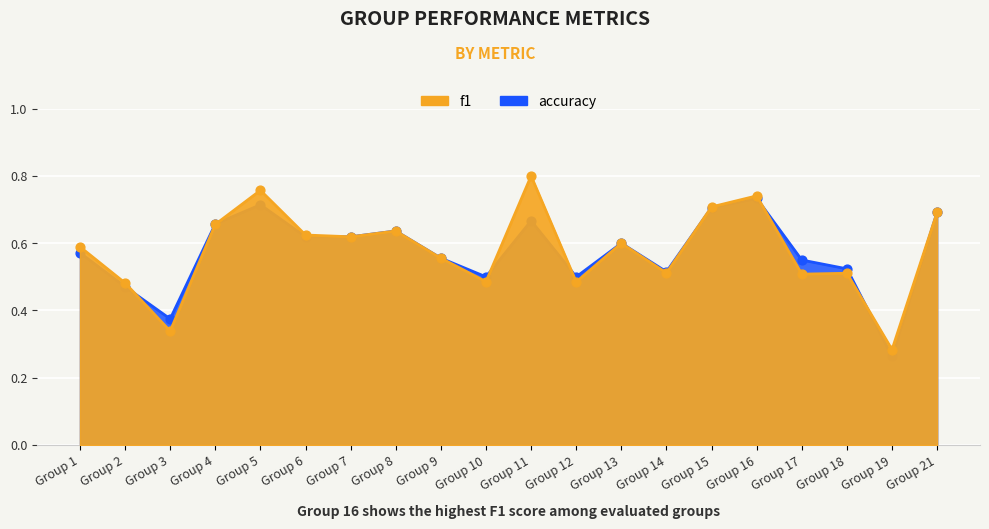

Which series contains the lowest Y value?

accuracy